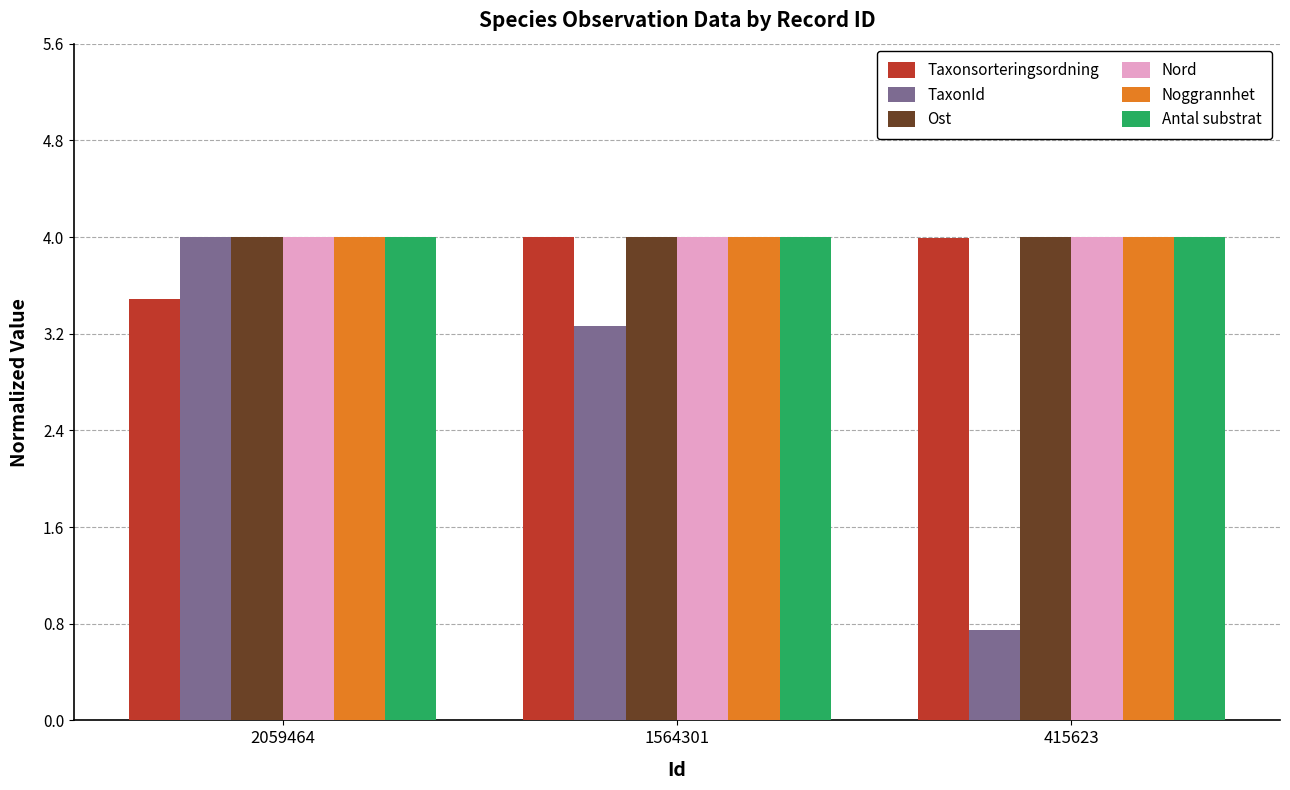

What value does the Nord series have at 415623?

4.0